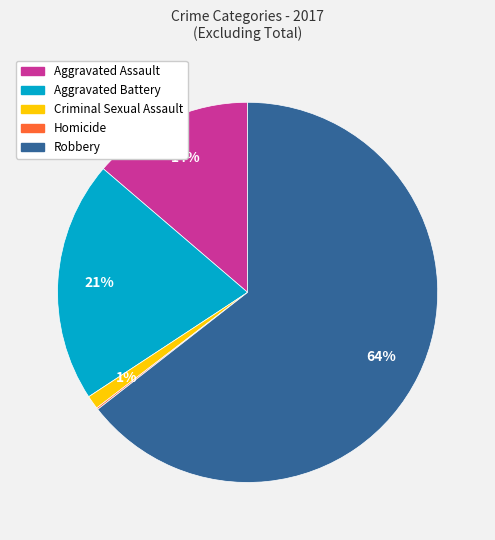

Does any single category account for the majority?

Yes